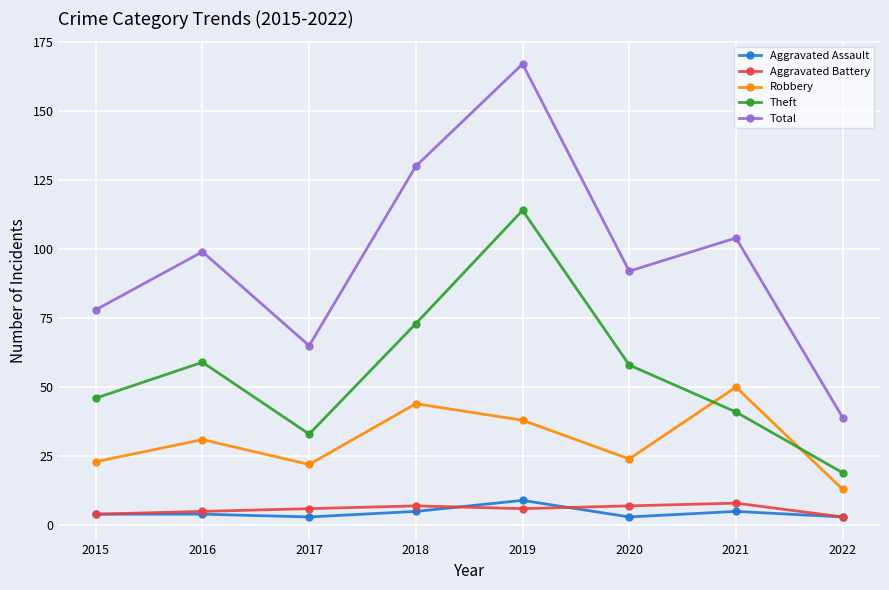

True or false: Theft has more than 0 points higher than both neighbors.

True